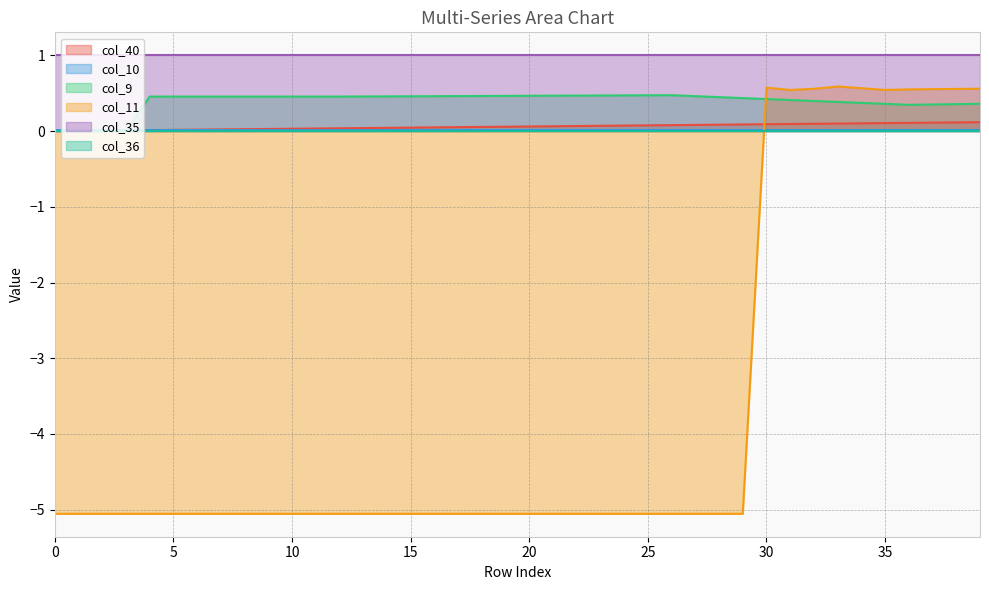

Which series has the largest total across all categories?

col_35